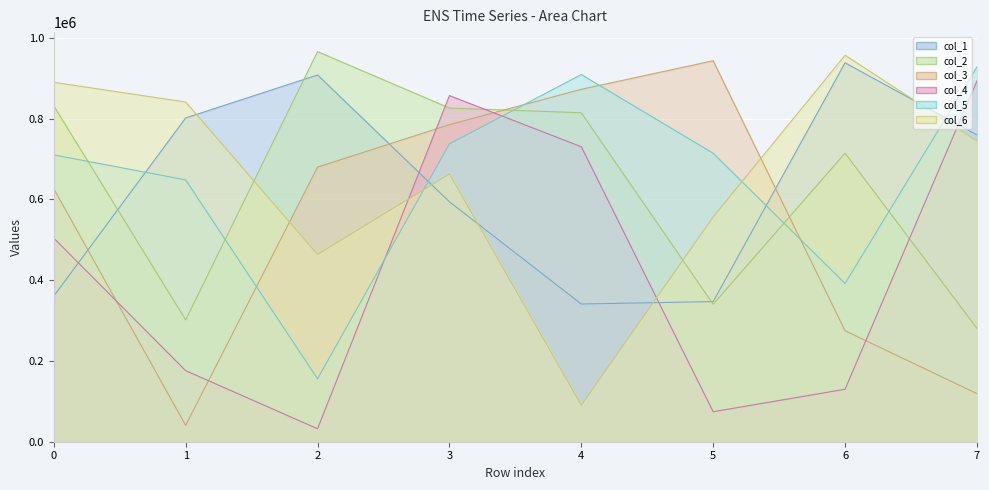

At which category is the sum across all series the highest?

3